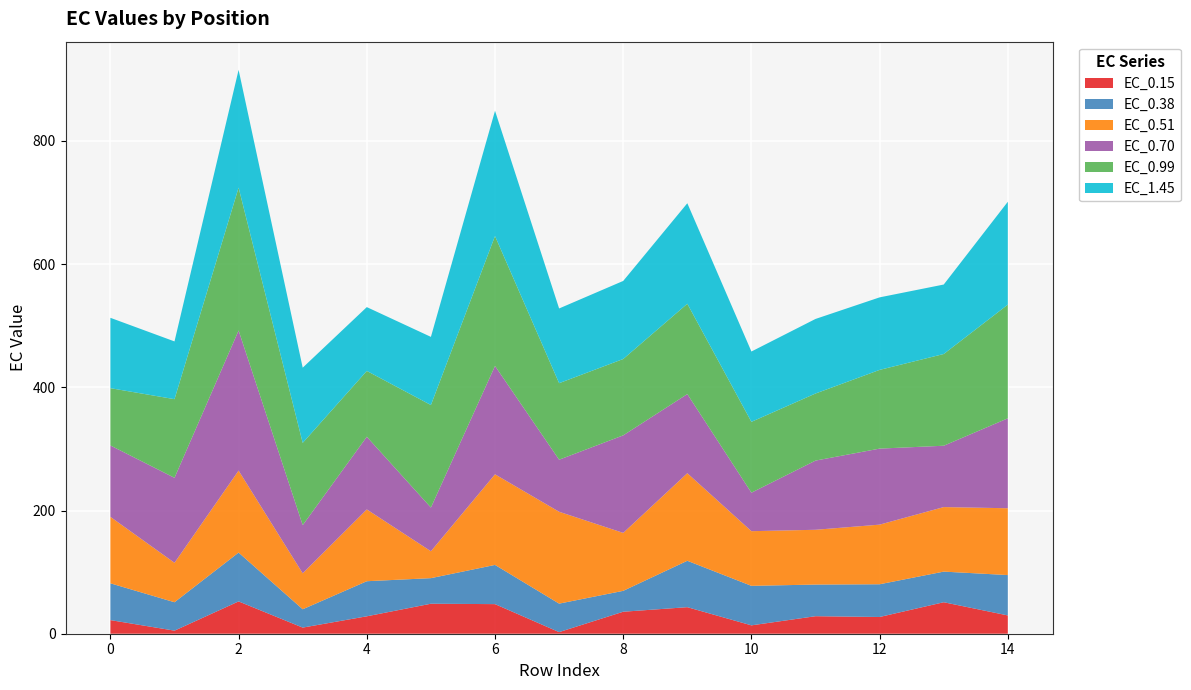

Reading left to right, transcribe all the data shown in this chart.

EC_0.15: 22.1	5.0	52.5	10.0	28.3	48.7	48.1	2.6	35.7	43.1	13.6	28.4	27.2	51.1	29.7
EC_0.38: 59.7	46.1	79.3	29.7	57.0	41.5	63.7	46.3	33.9	75.3	64.1	51.4	53.1	49.7	65.5
EC_0.51: 107.9	64.0	133.1	58.4	116.5	43.7	147.1	149.2	94.1	142.2	88.7	89.0	96.8	104.8	108.5
EC_0.70: 115.9	138.0	227.5	78.2	118.0	70.9	175.9	84.5	158.4	128.5	62.5	112.3	123.4	99.6	146.0
EC_0.99: 93.0	127.7	232.0	133.6	106.9	166.5	210.9	124.3	124.0	146.7	115.0	108.9	127.8	148.9	184.6
EC_1.45: 114.2	93.8	191.2	122.1	103.6	110.6	203.4	121.3	126.7	163.2	114.2	121.1	117.8	112.8	167.0